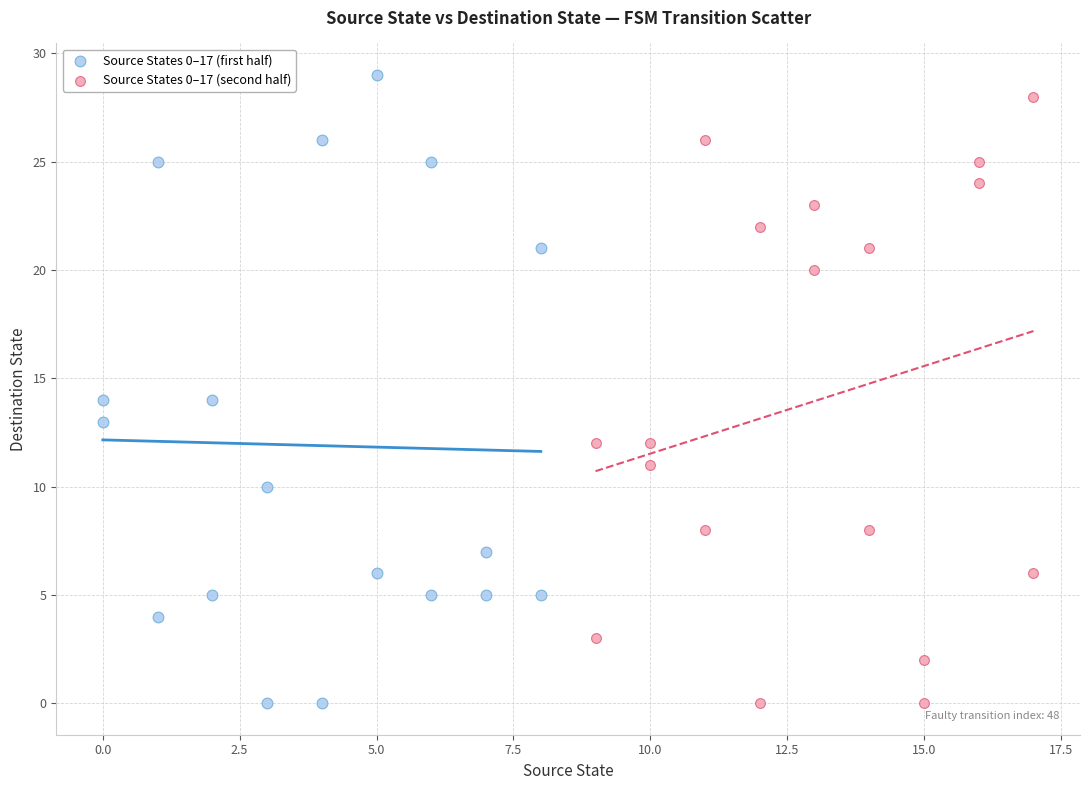

What are all the series names shown in the legend?

Source States 0–17 (first half), Source States 0–17 (second half)